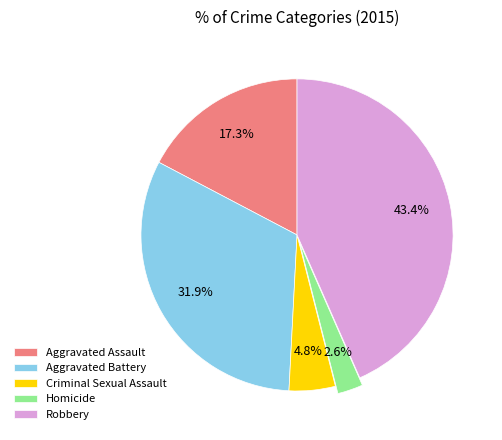

Which category has the biggest portion of the pie?

Robbery